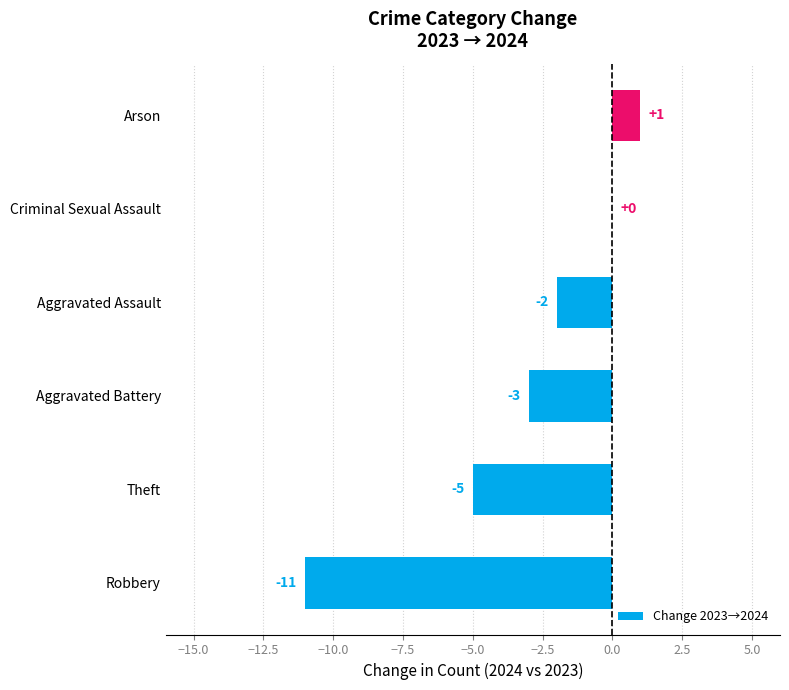

Which has a higher value, Criminal Sexual Assault or Aggravated Assault?

Criminal Sexual Assault